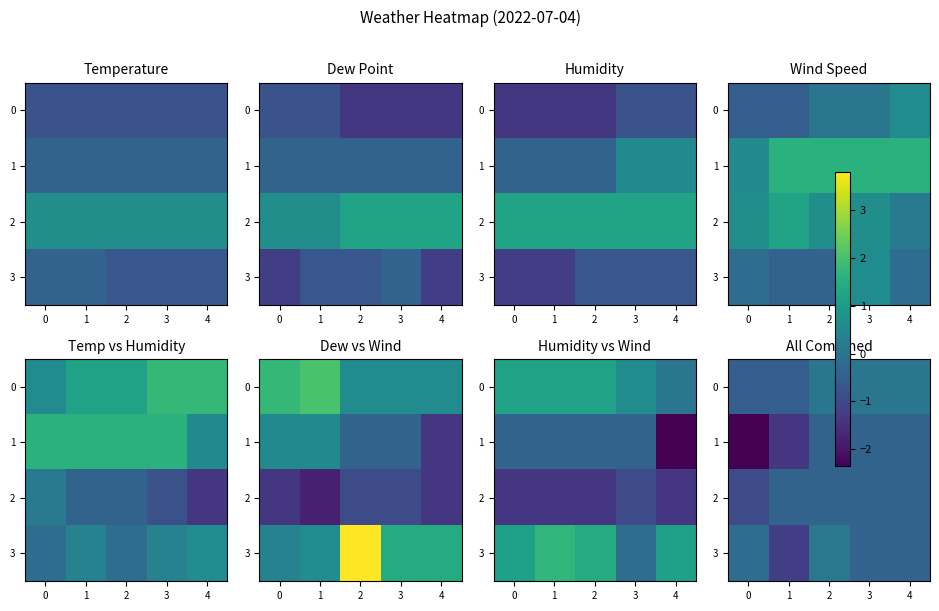

Count the 0 values in the range 0 to 1.

3